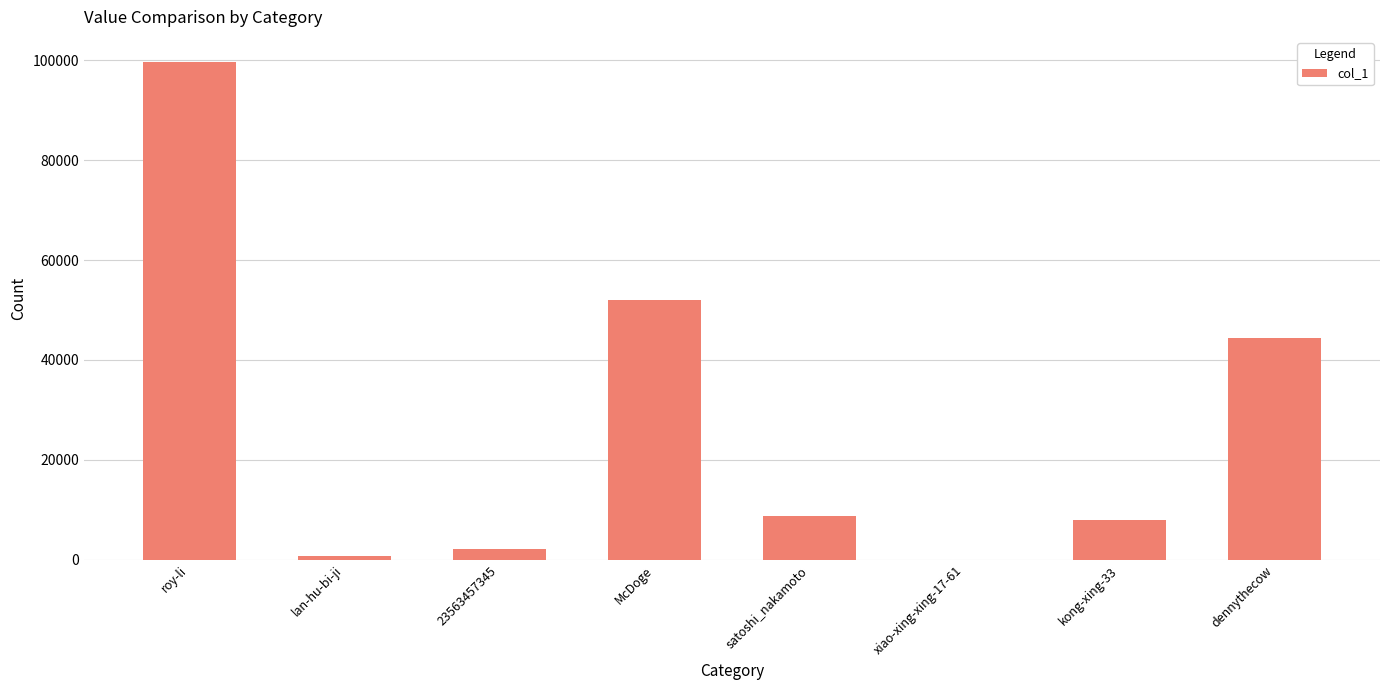

What value does the data have at 23563457345?

2228